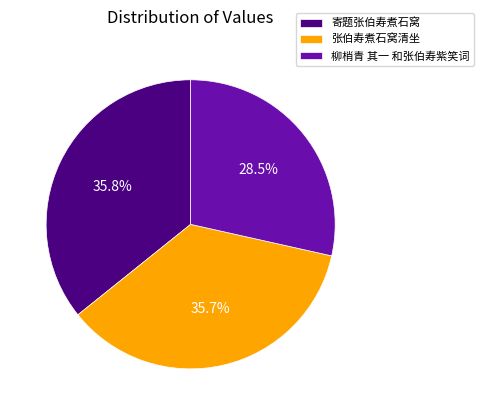

Combined, do 寄题张伯寿煮石窝 and 柳梢青 其一 和张伯寿紫笑词 account for over 50%?

Yes